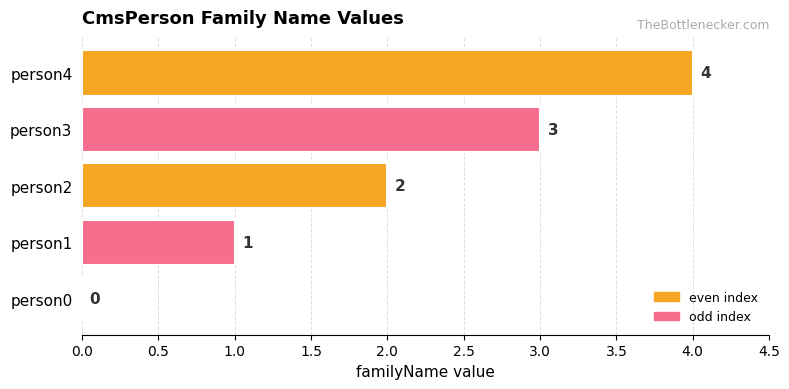

What is the sum of all values?

10